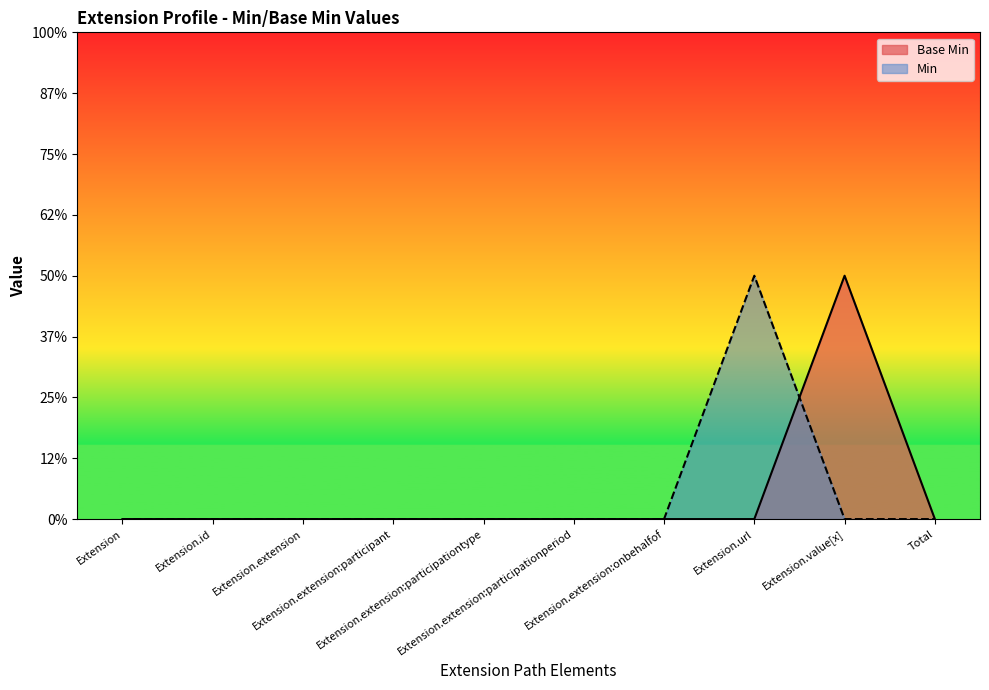

Between Extension.extension:onbehalfof and Extension.extension:participant, which is larger?

Extension.extension:onbehalfof